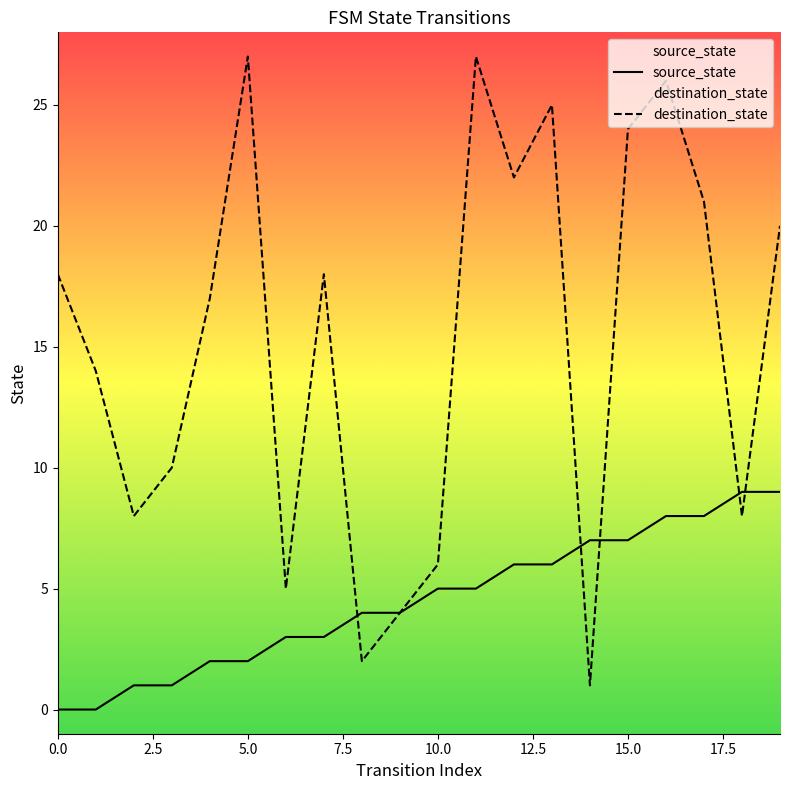

What is the spread (max minus min) of values at 1?

14